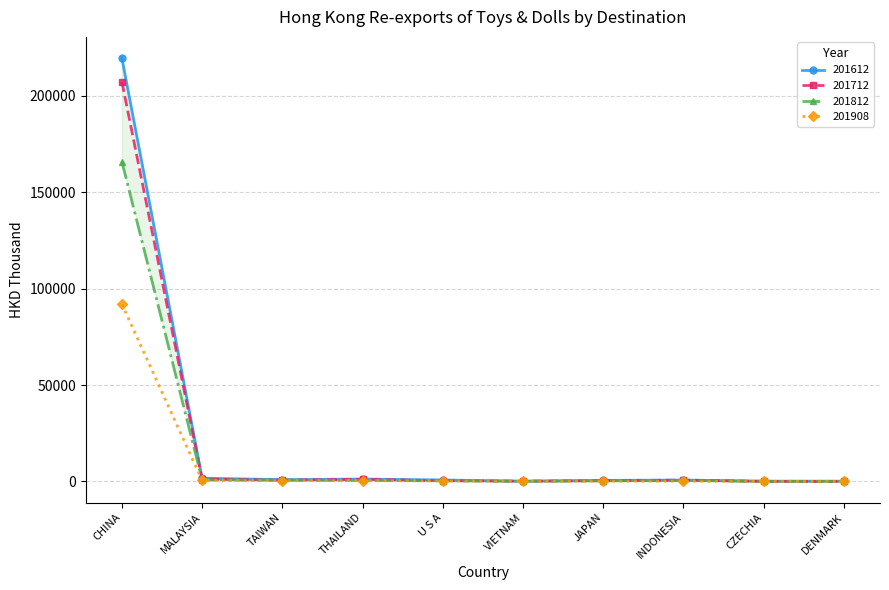

The value of 201812 at VIETNAM is 122.7. True or false?

True